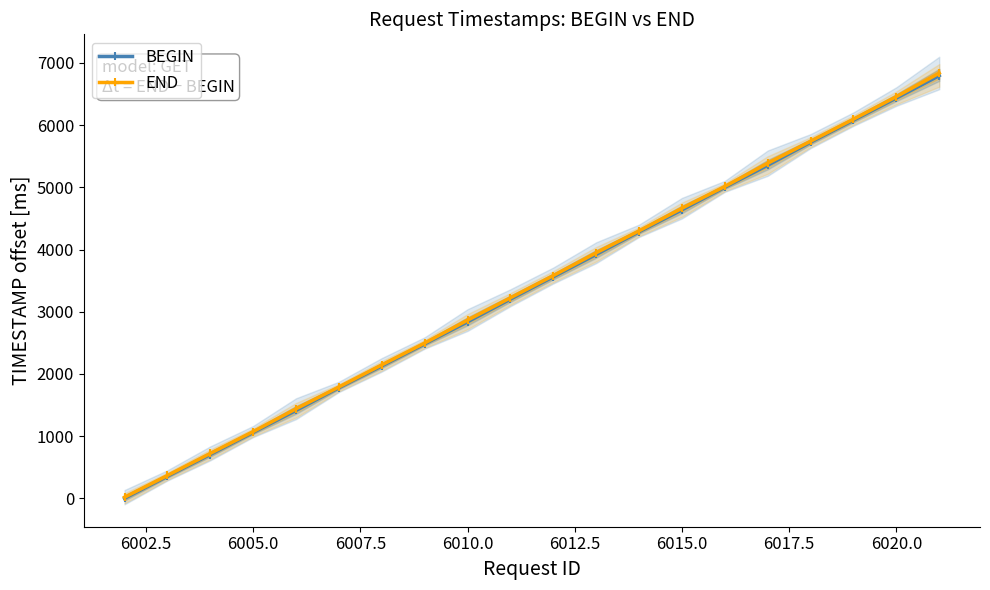

True or false: BEGIN has more than 0 interior local peaks.

False